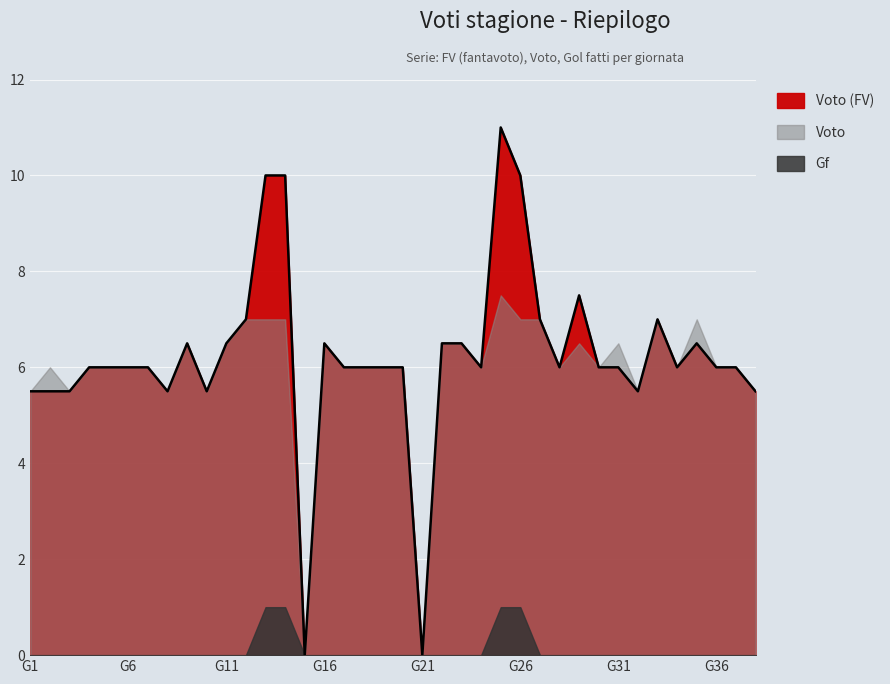

How many positive values does the Voto (FV) series have?

36